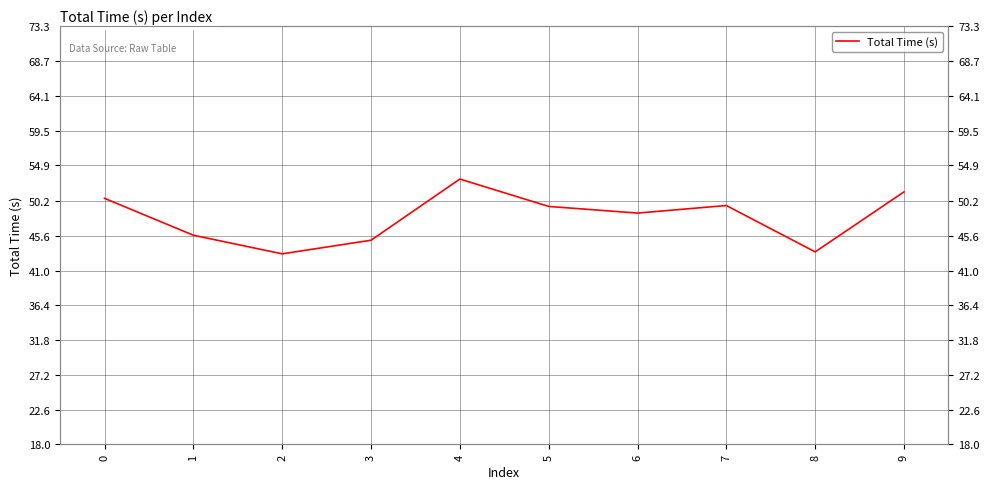

True or false: there are more than 0 points higher than both neighbors.

True